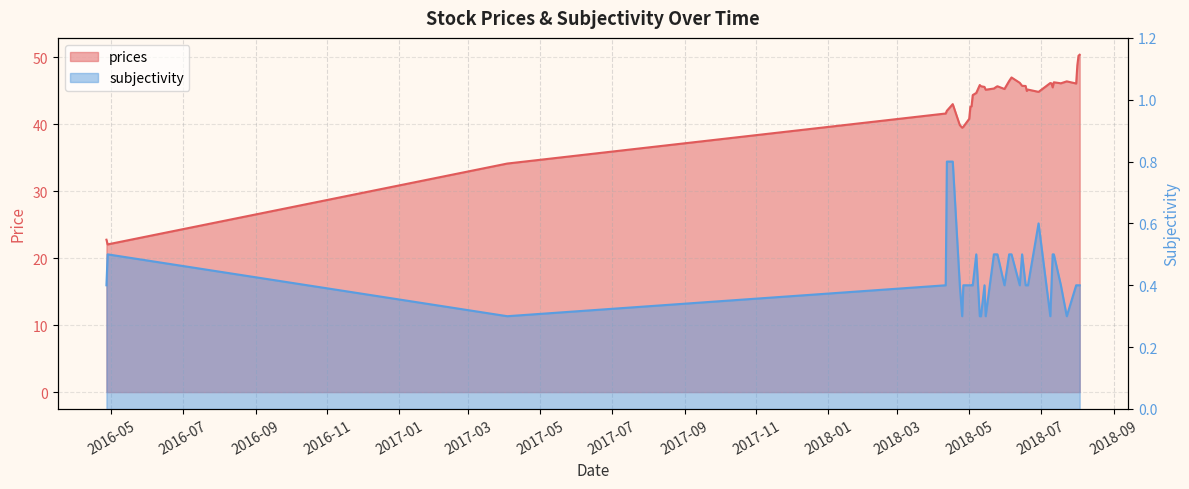

Which series changed the most between 2018-05-04 and 2018-06-06?

prices